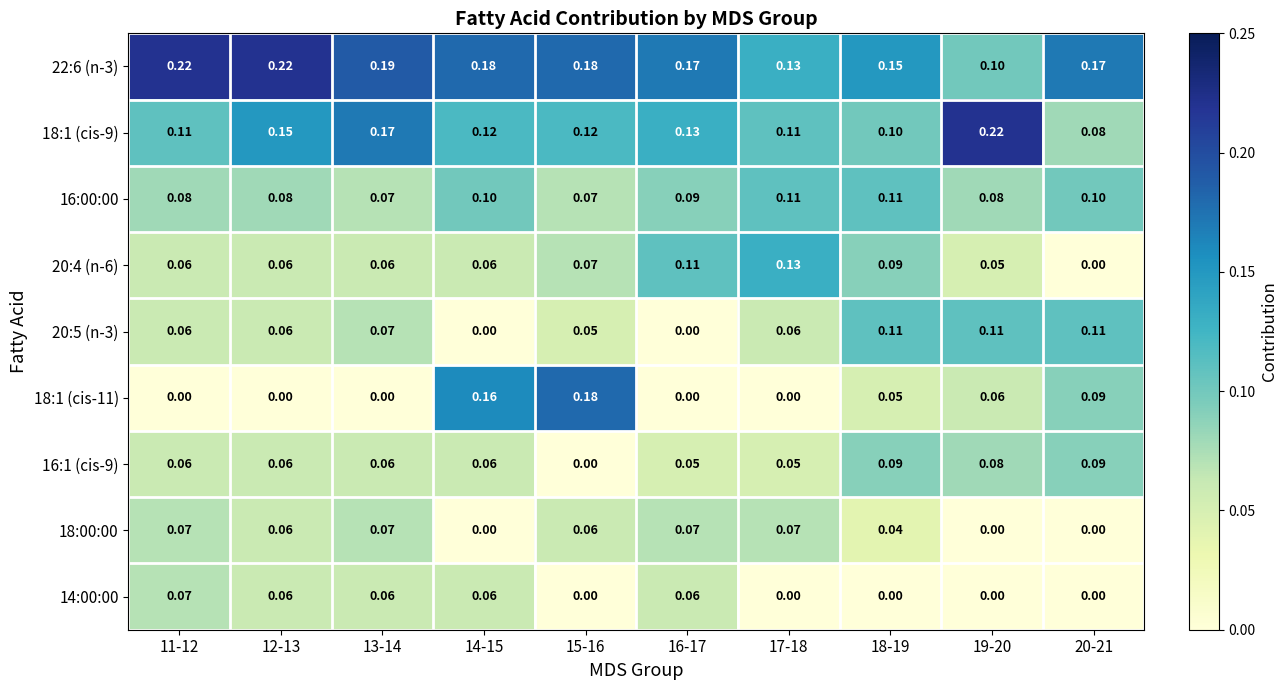

How many data points does each series have?

10